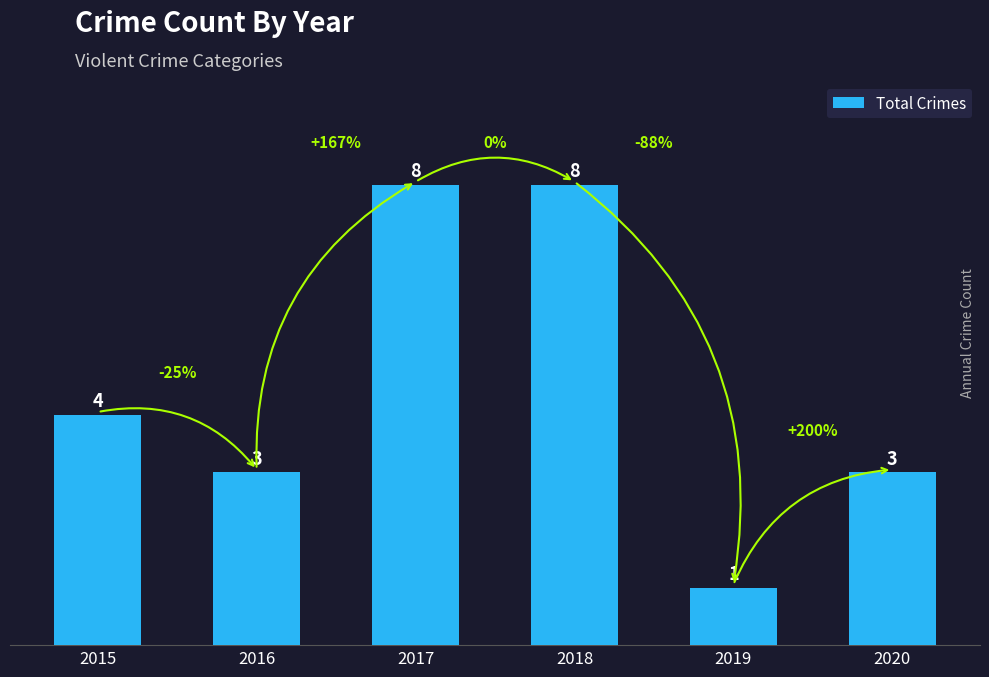

How many values are between 3 and 8?

5